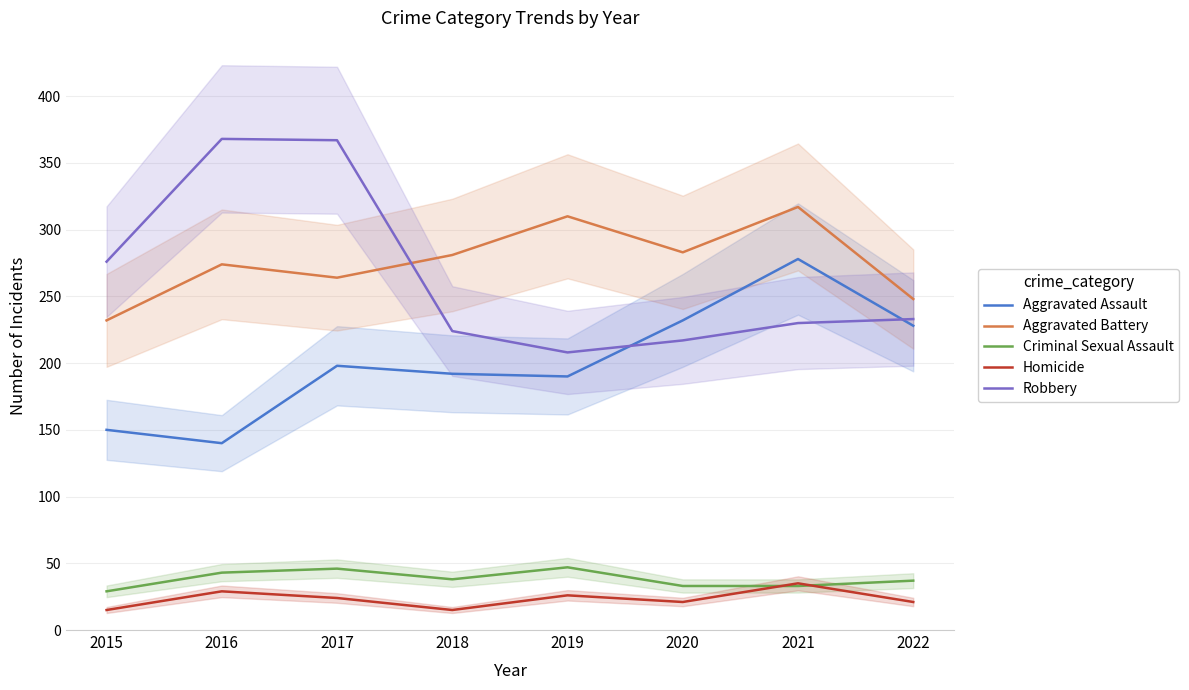

What is the value of the Aggravated Assault point at the 4th from the left?

192